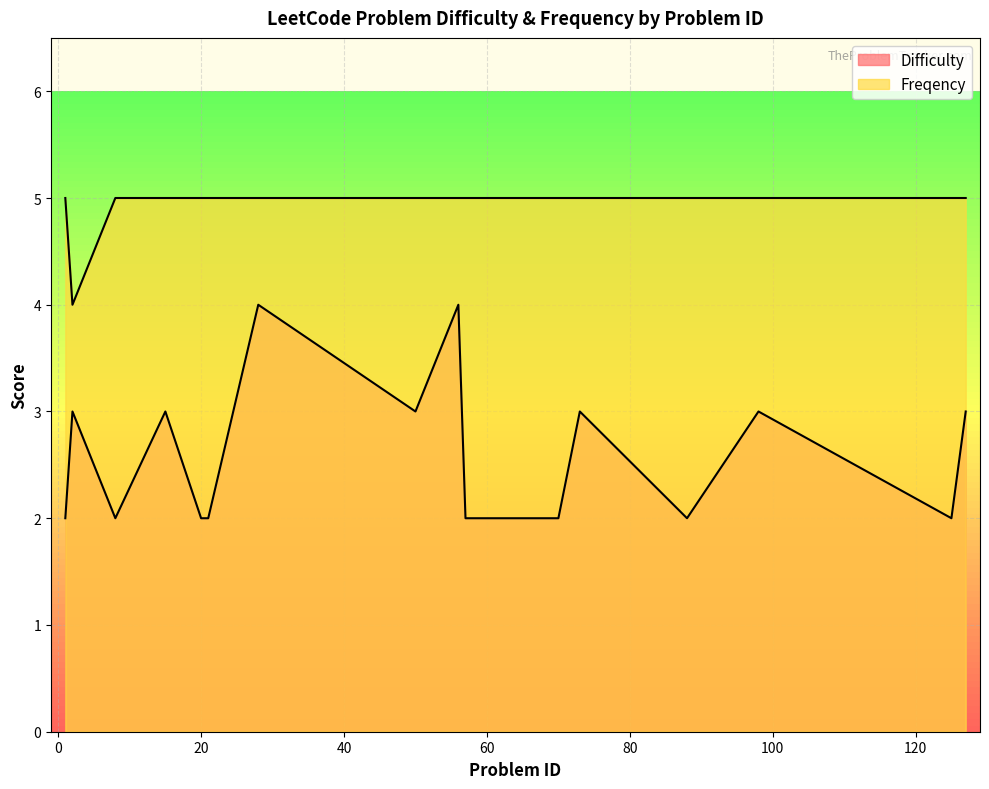

Reading left to right, list all the values displayed in this chart.

Difficulty: 2	3	2	3	2	2	4	3	4	2	2	2	3	2	3	2	3
Freqency: 5	4	5	5	5	5	5	5	5	5	5	5	5	5	5	5	5